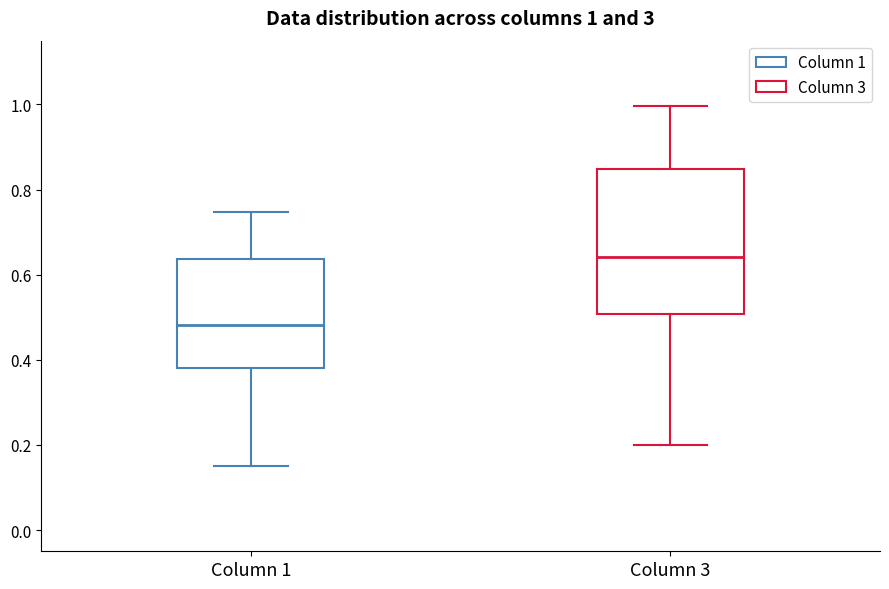

Which box's median line is the highest?

Column 3